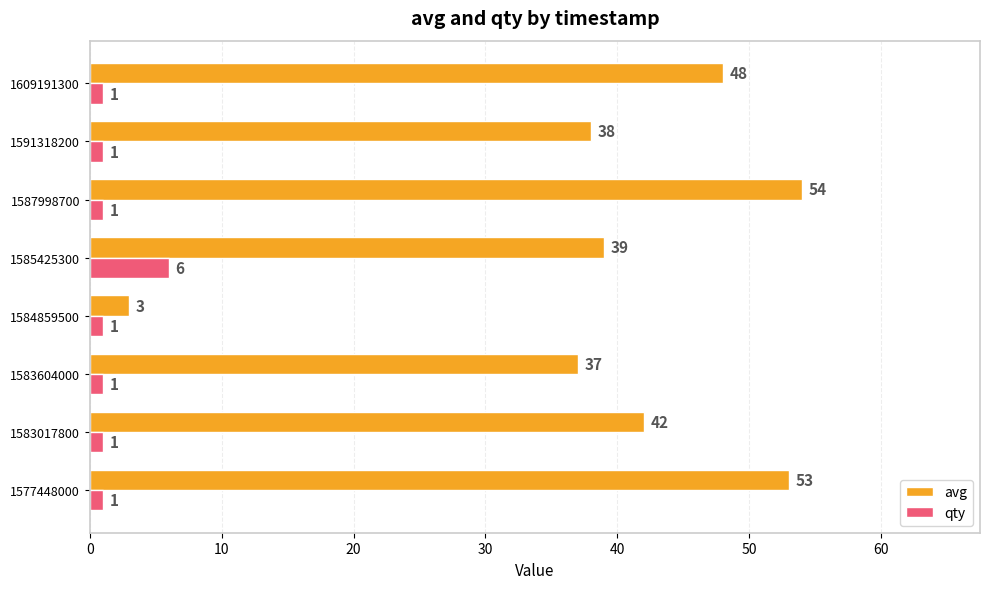

What is the spread (max minus min) of values at 1585425300?

33